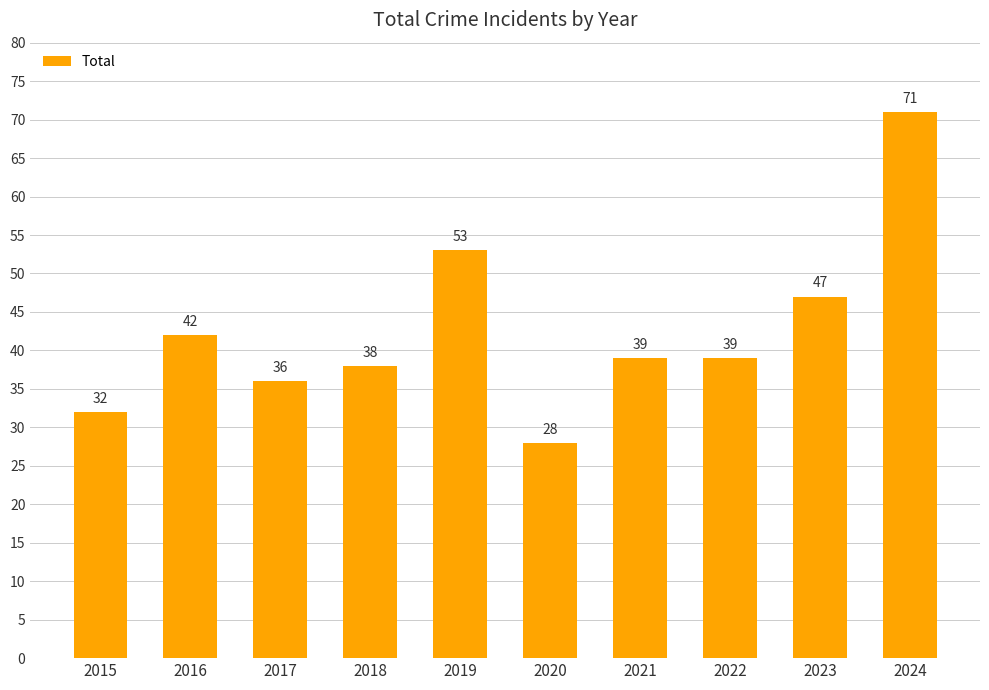

What is the difference between the values at 2020 and 2019?

25